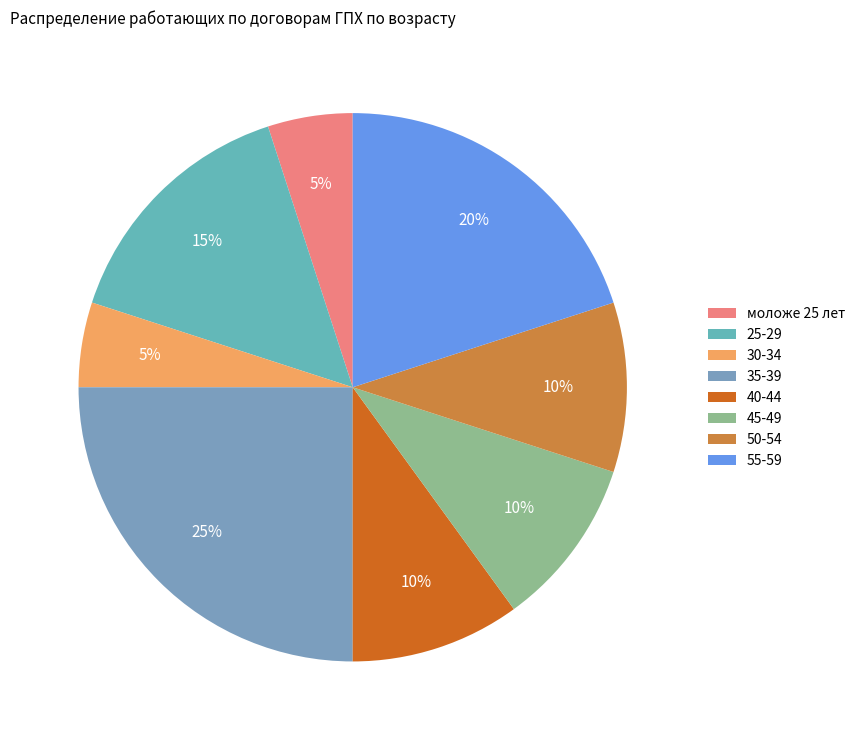

To the nearest percent, what is the average slice percentage?

12%